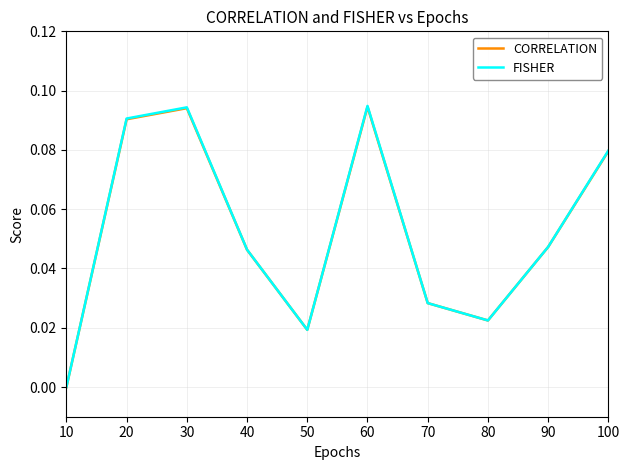

What are all the series names shown in the legend?

CORRELATION, FISHER